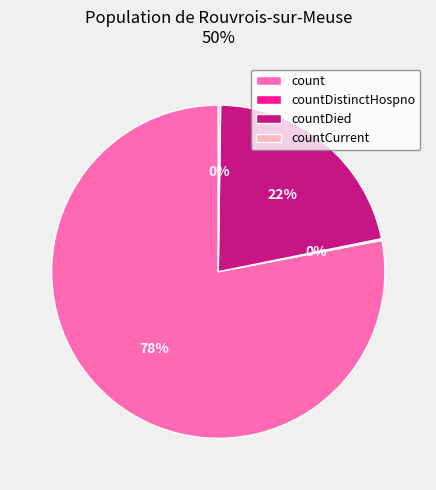

Which category has the biggest portion of the pie?

count